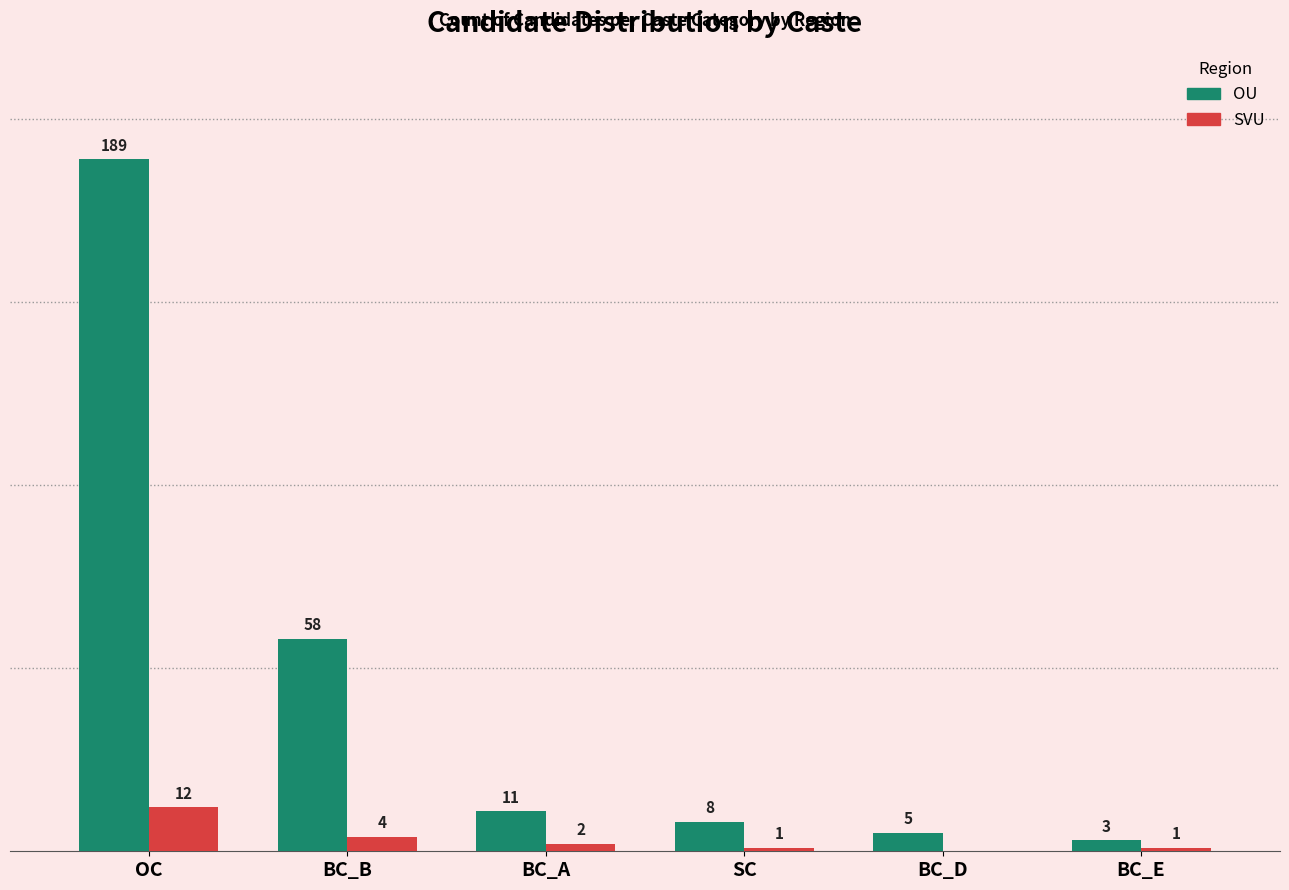

Which series changed the most between OC and BC_D?

OU